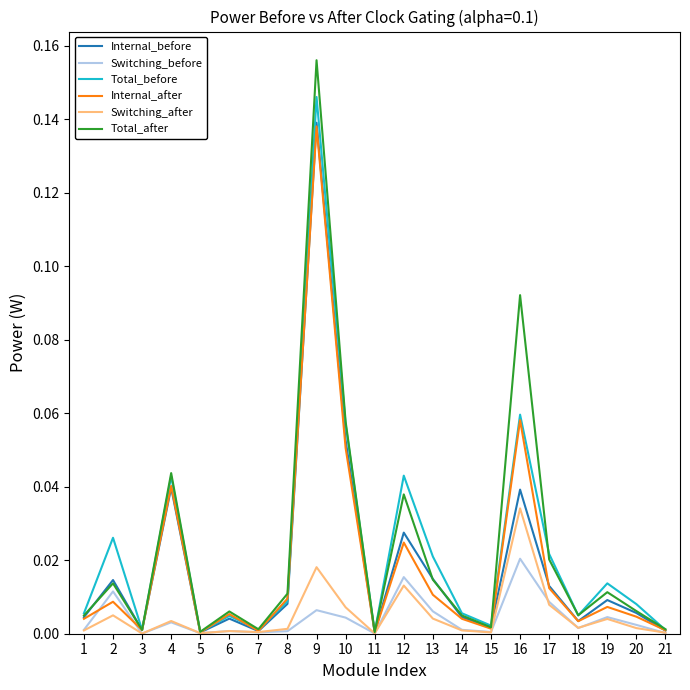

Which series has the widest spread of values?

Total_after